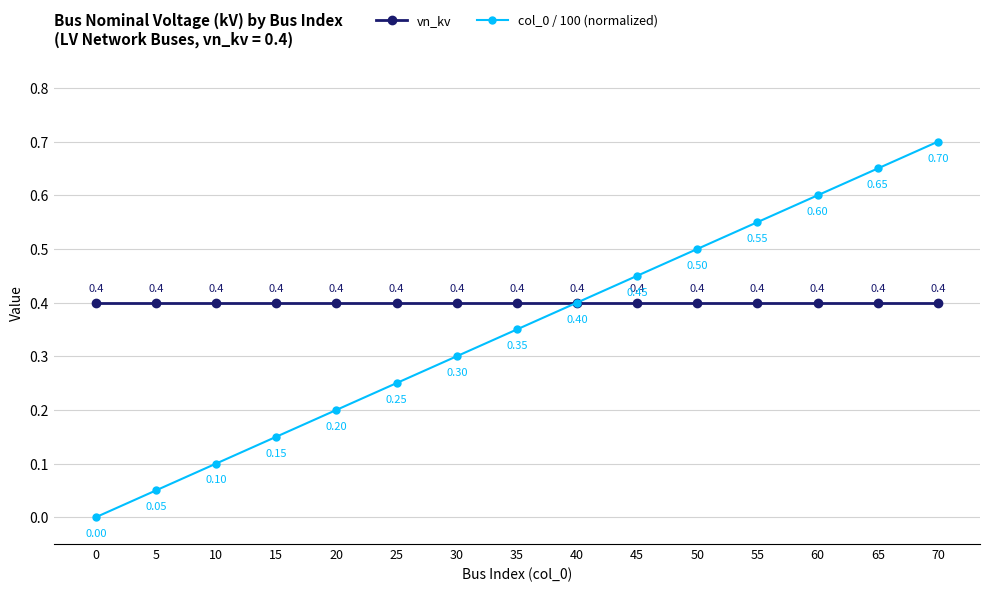

At how many categories does at least one series exceed 0?

15